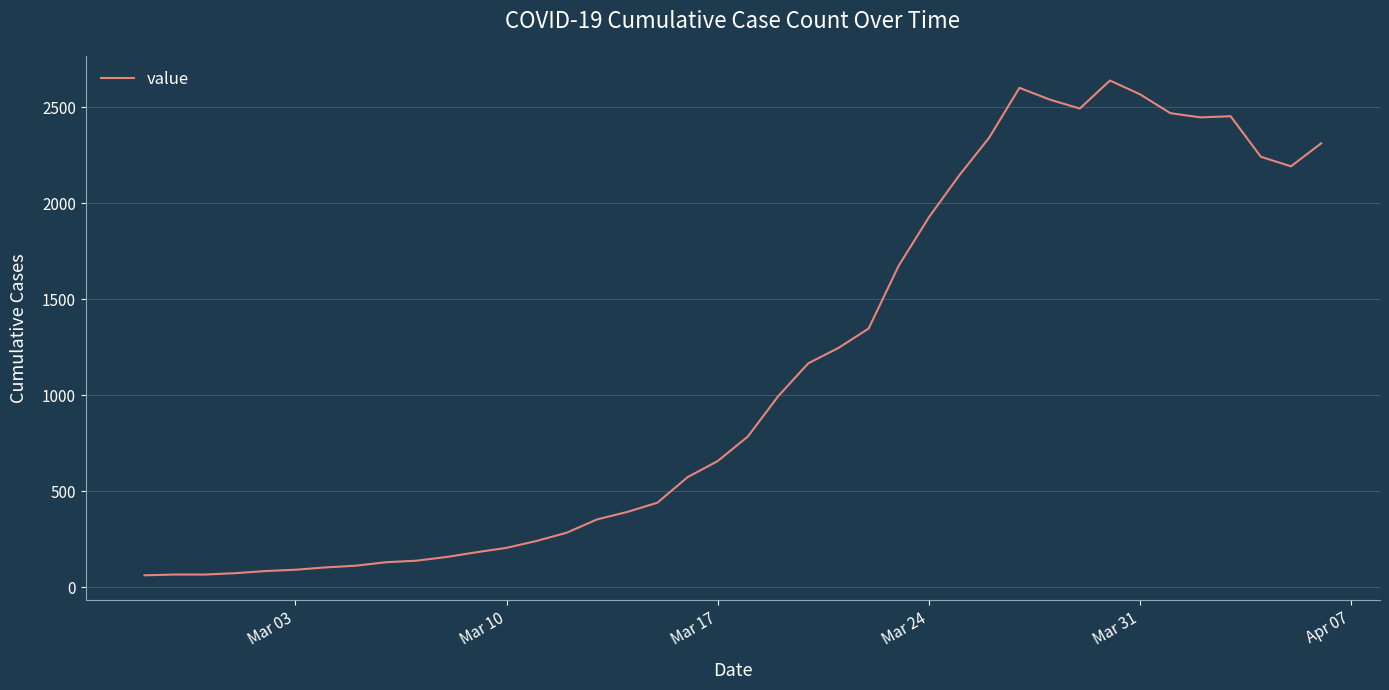

What is the difference between the maximum and minimum values?

2577